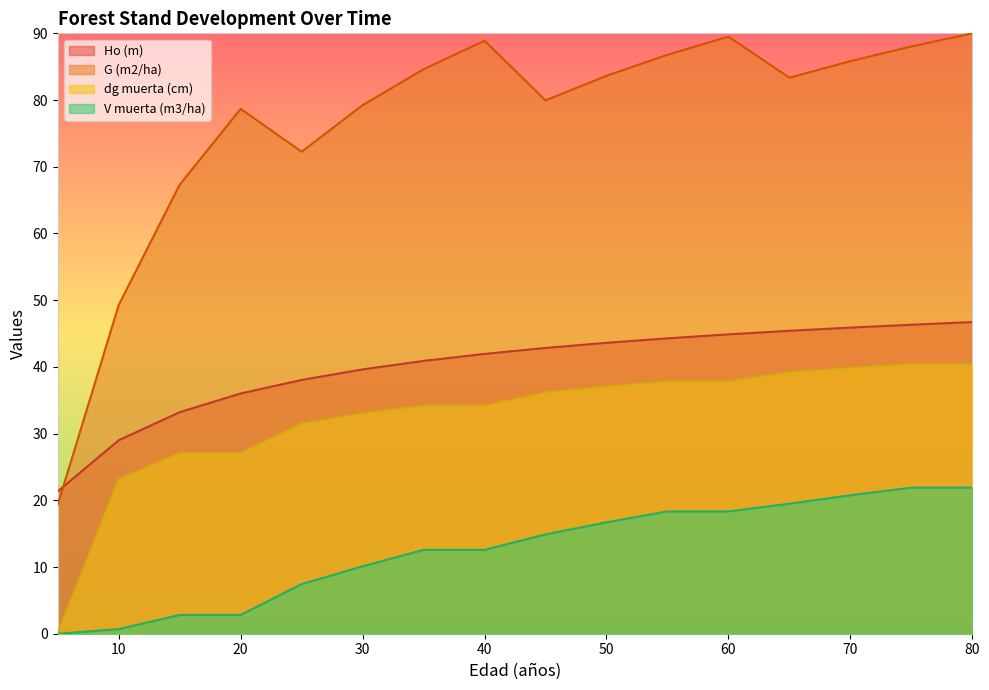

What is the sum of all Ho (m) values?

640.0